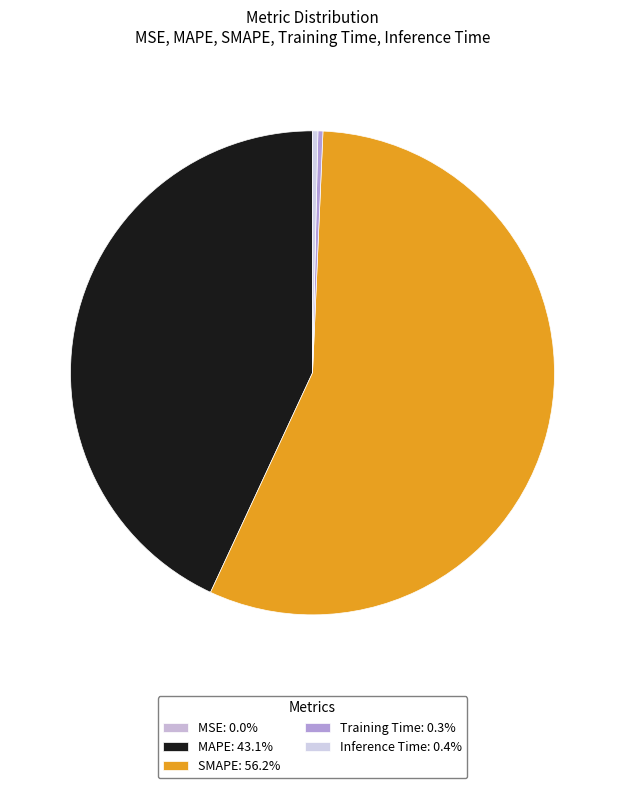

Rank the categories by value from highest to lowest.

SMAPE, MAPE, Inference Time, Training Time, MSE